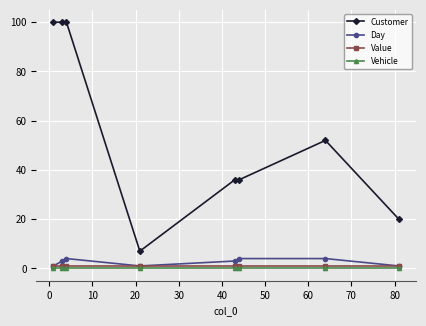

Which series has the largest total across all categories?

Customer